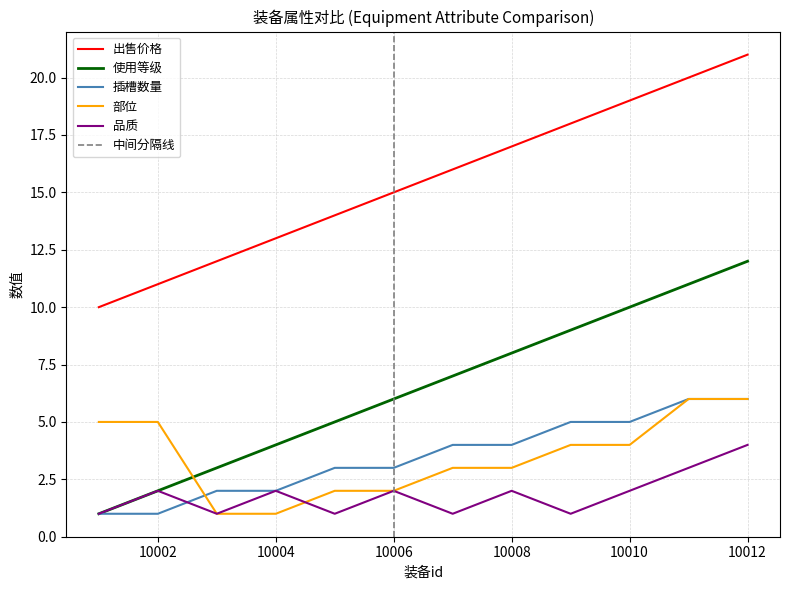

Which category has the highest value across all series?

10012